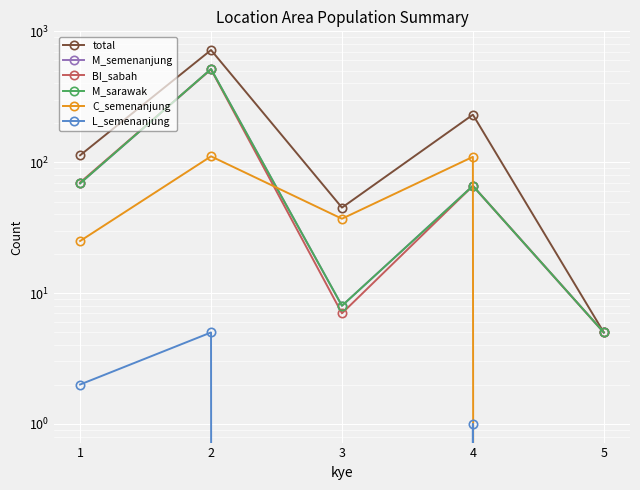

The value of M_semenanjung at 2 is 348. True or false?

False